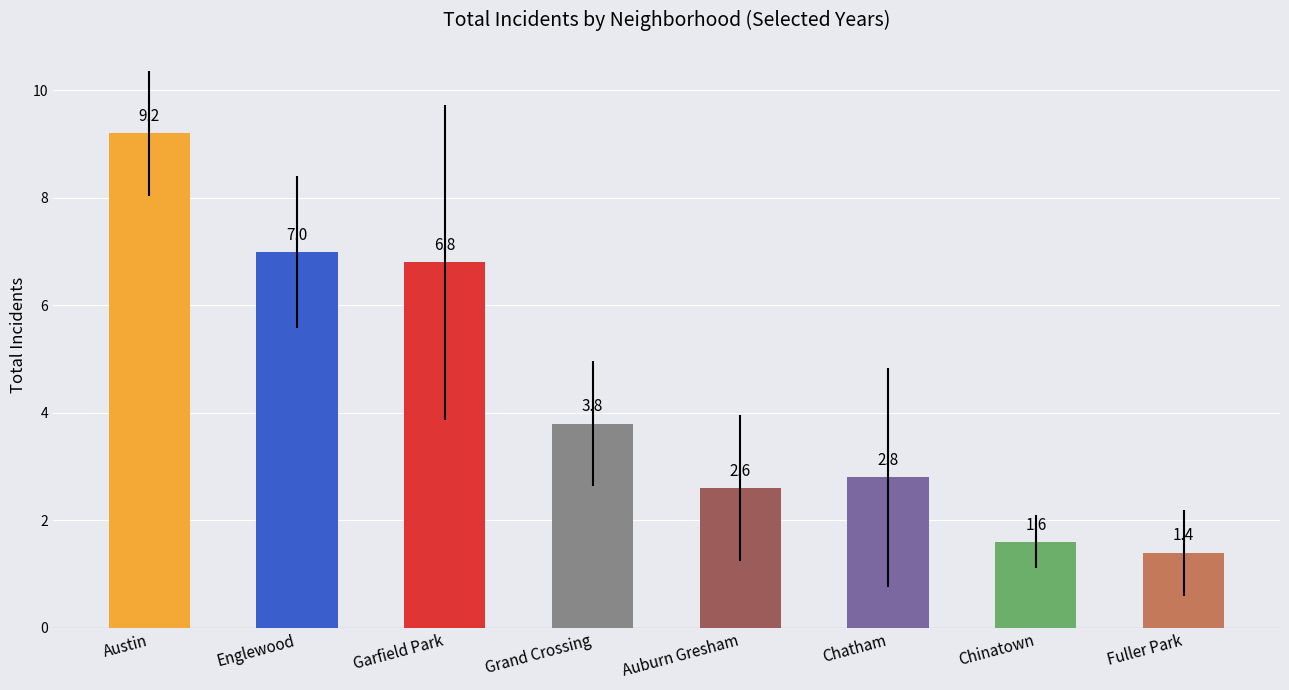

What is the label of the 7th bar from the right?

Englewood